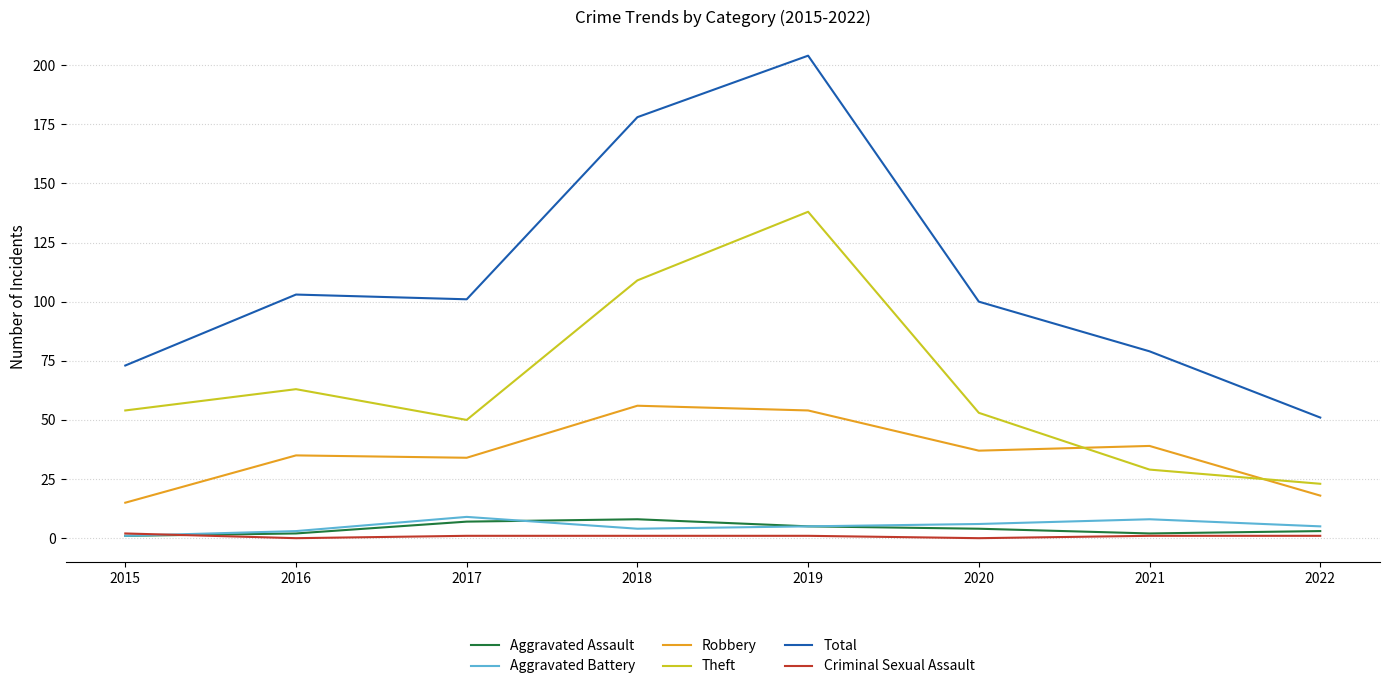

What is the greatest value displayed?

204